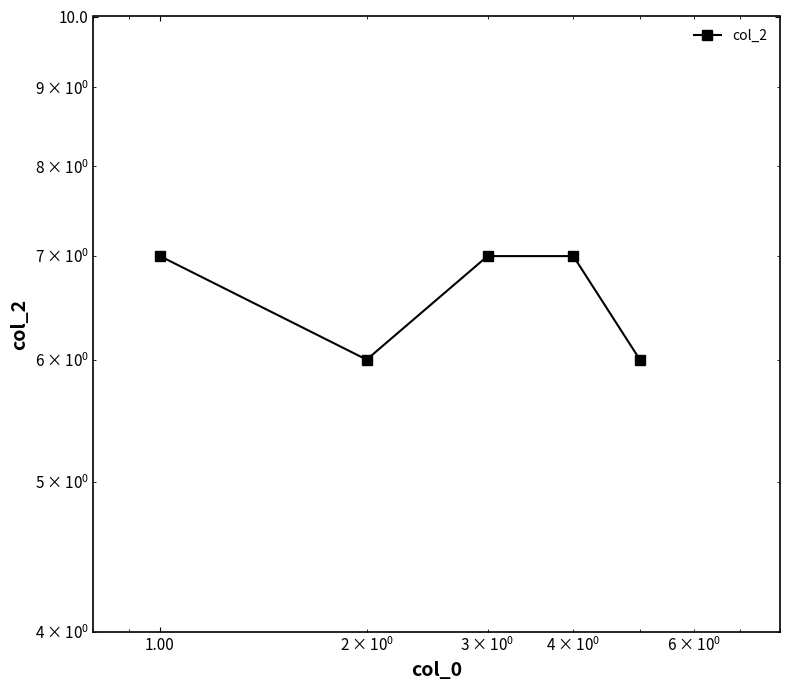

What is the difference between the second highest and second lowest values?

1